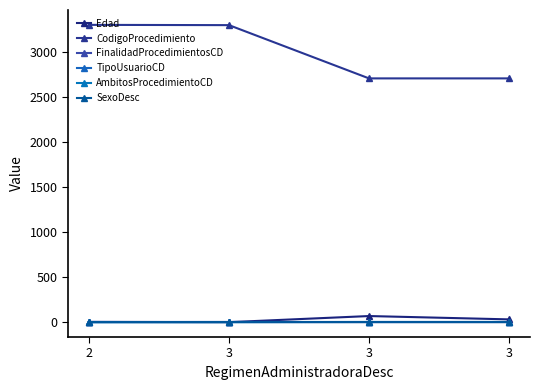

How many data points in FinalidadProcedimientosCD are less than 2?

2